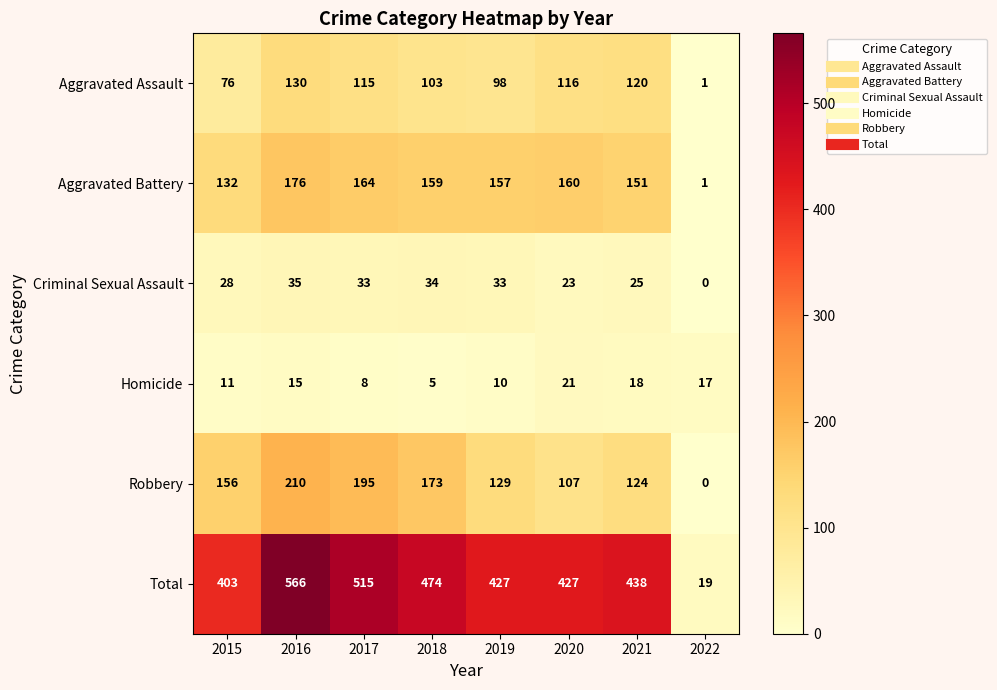

What is the difference between the maximum and second lowest values in the Total series?

163